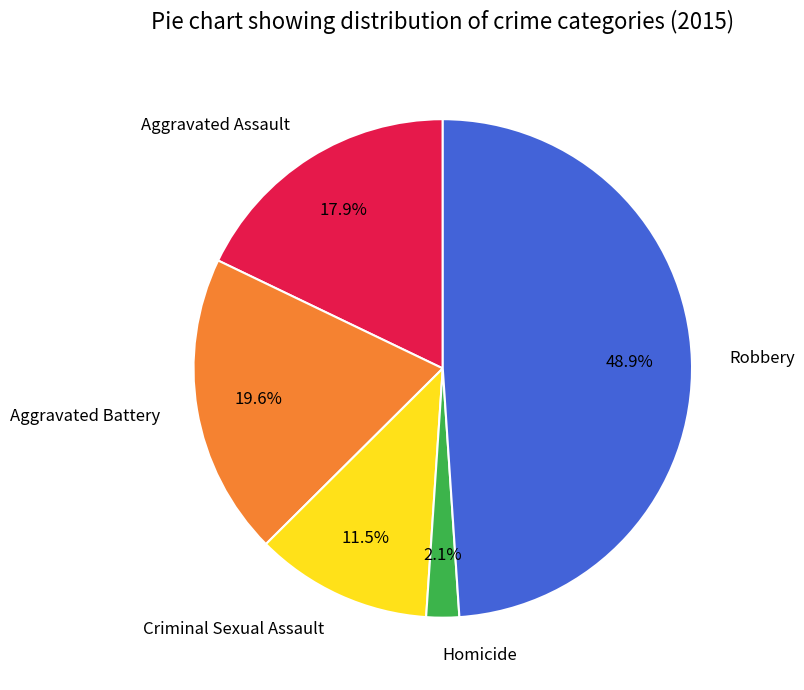

Which category has the biggest portion of the pie?

Robbery